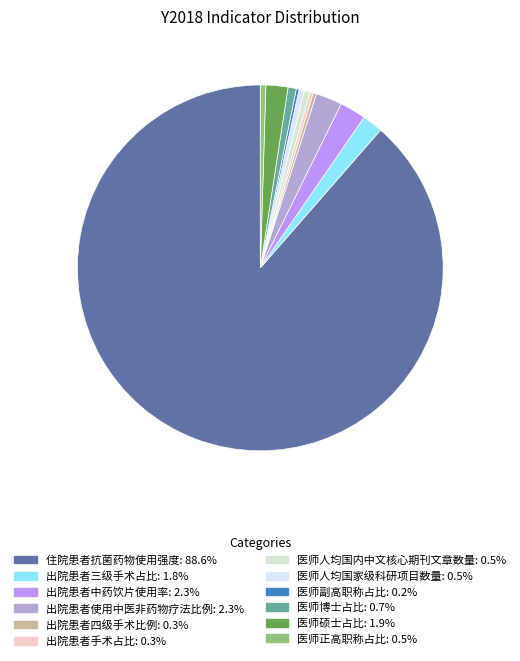

Which slice is the largest?

住院患者抗菌药物使用强度